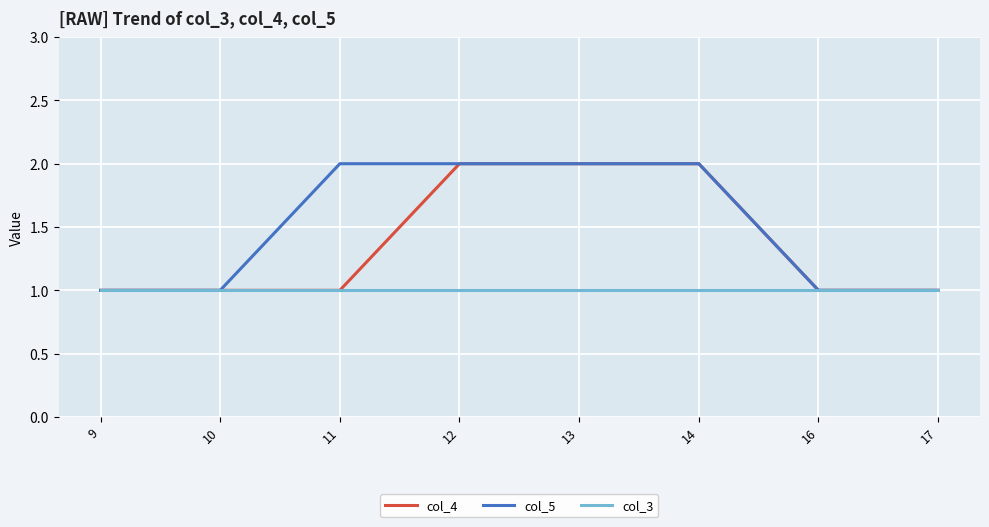

The col_4 series shows 2 at 12. True or false?

True